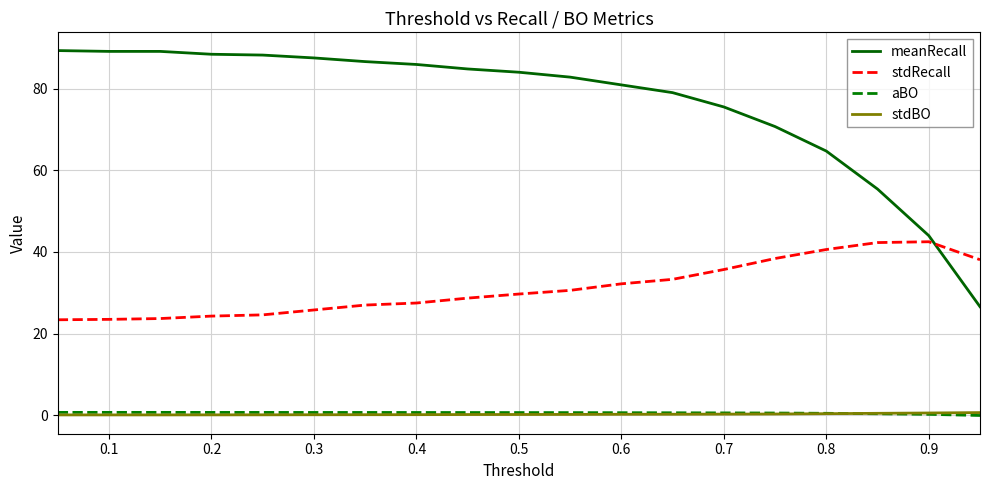

How many times do aBO and stdBO cross each other?

1